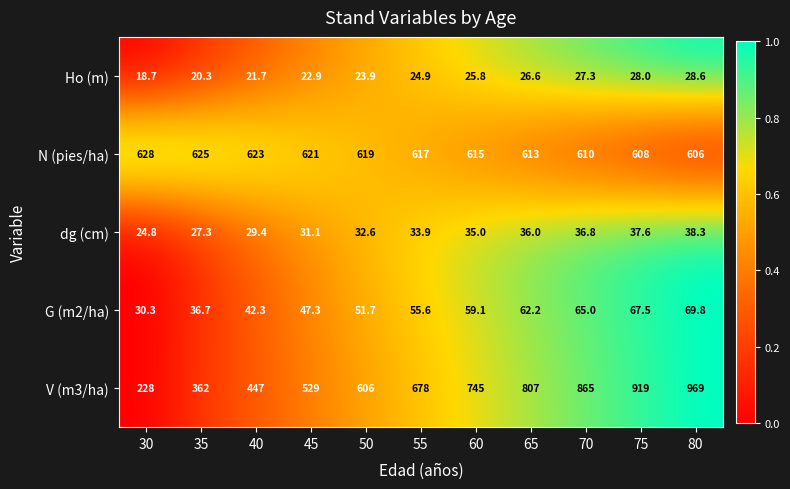

What is the average value of the N (pies/ha) series?

616.8